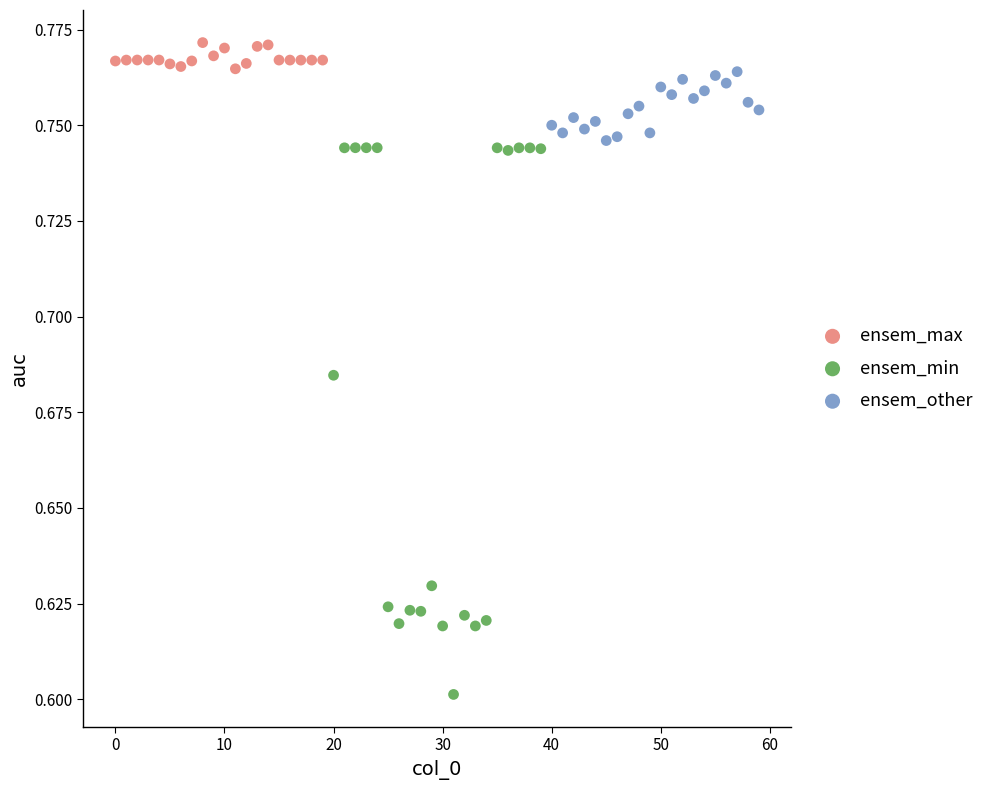

Which series contains the highest Y value?

ensem_max